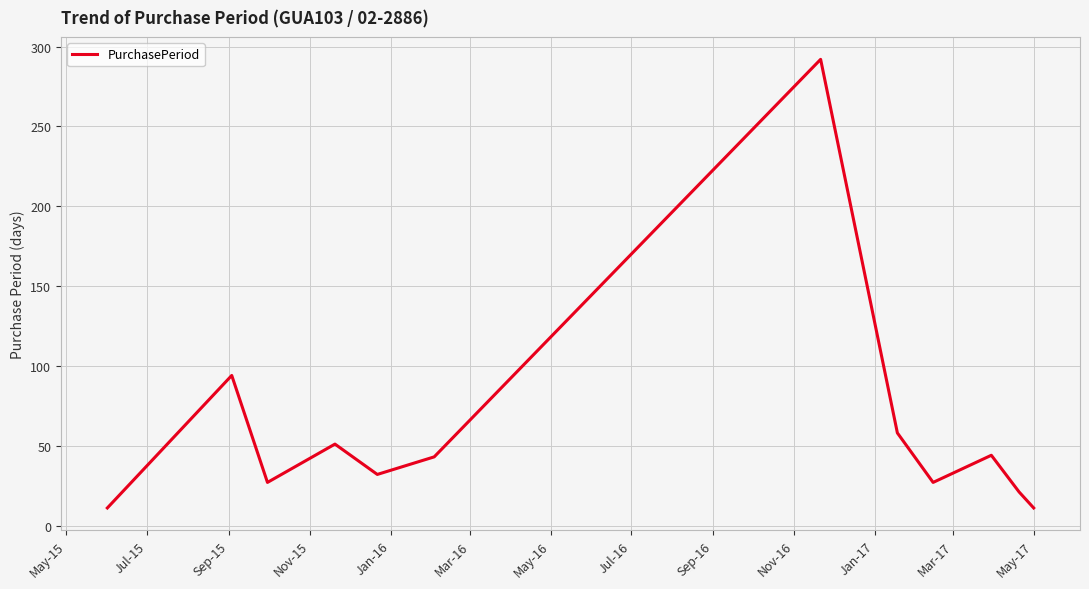

What is the difference between the maximum and minimum values?

281